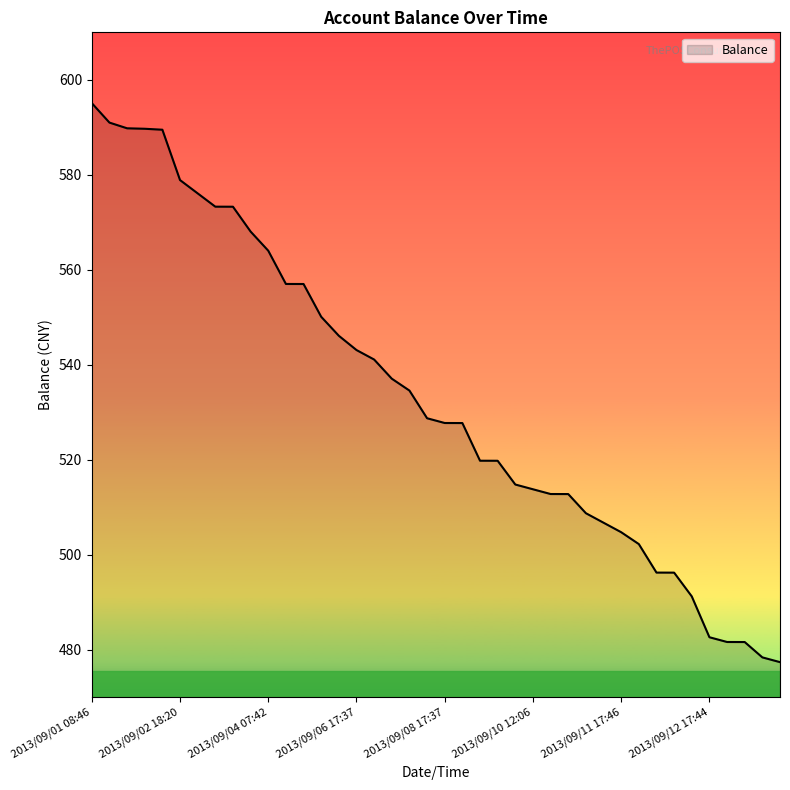

What is the maximum value shown in the chart?

595.1